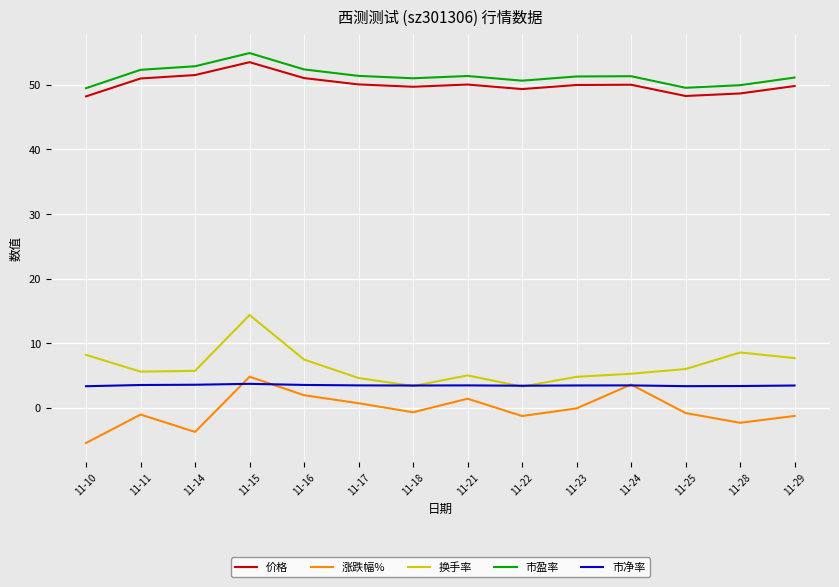

What is the spread (max minus min) of values at 11-10?

54.9